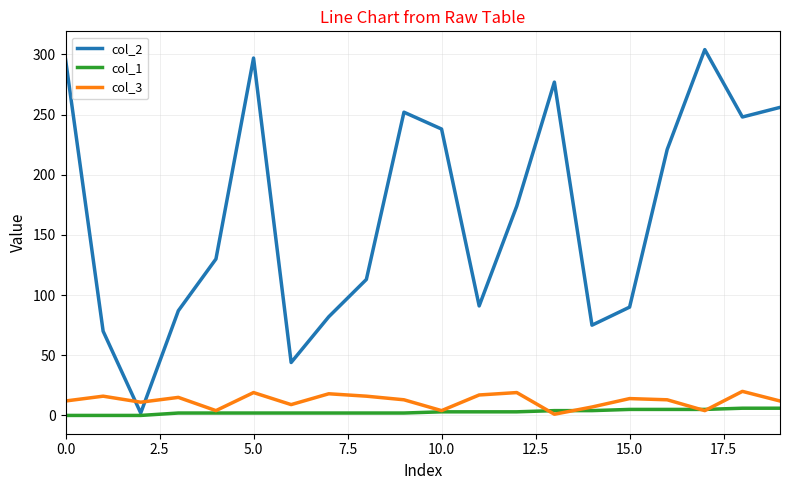

Which series has the widest spread of values?

col_2